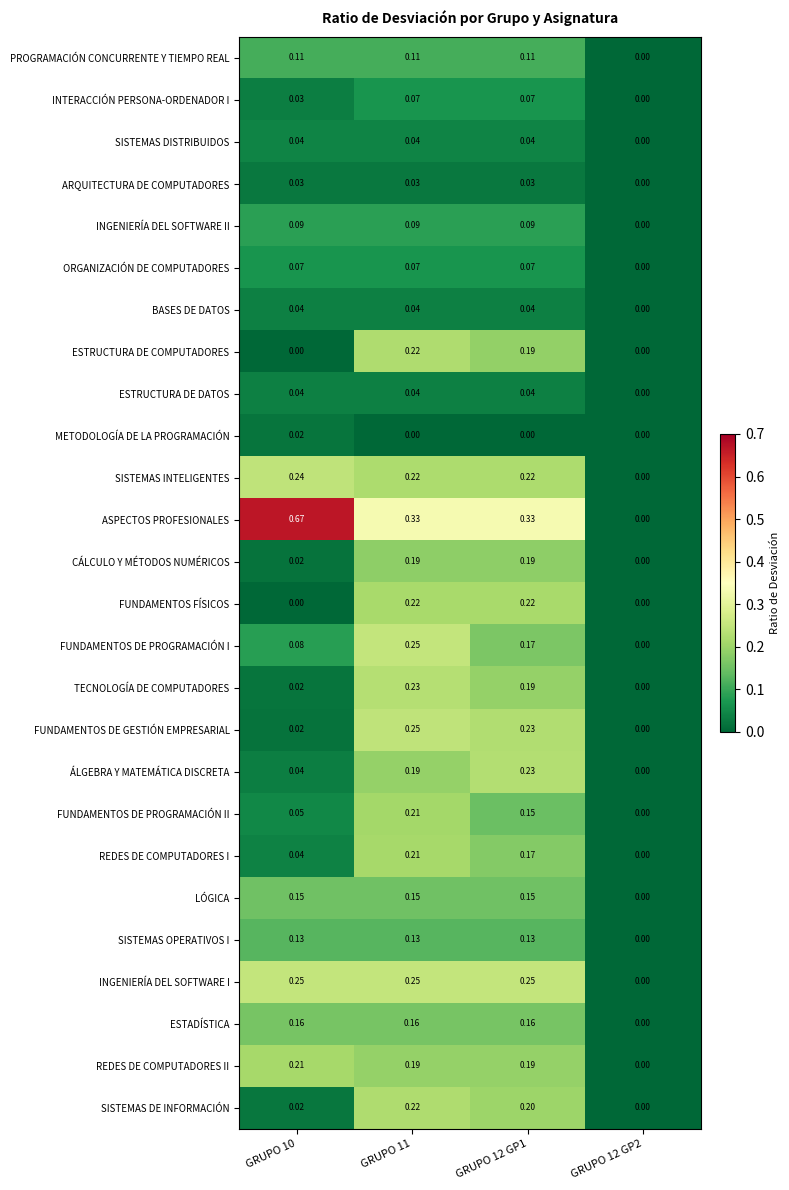

Which series has the widest spread of values?

ASPECTOS PROFESIONALES